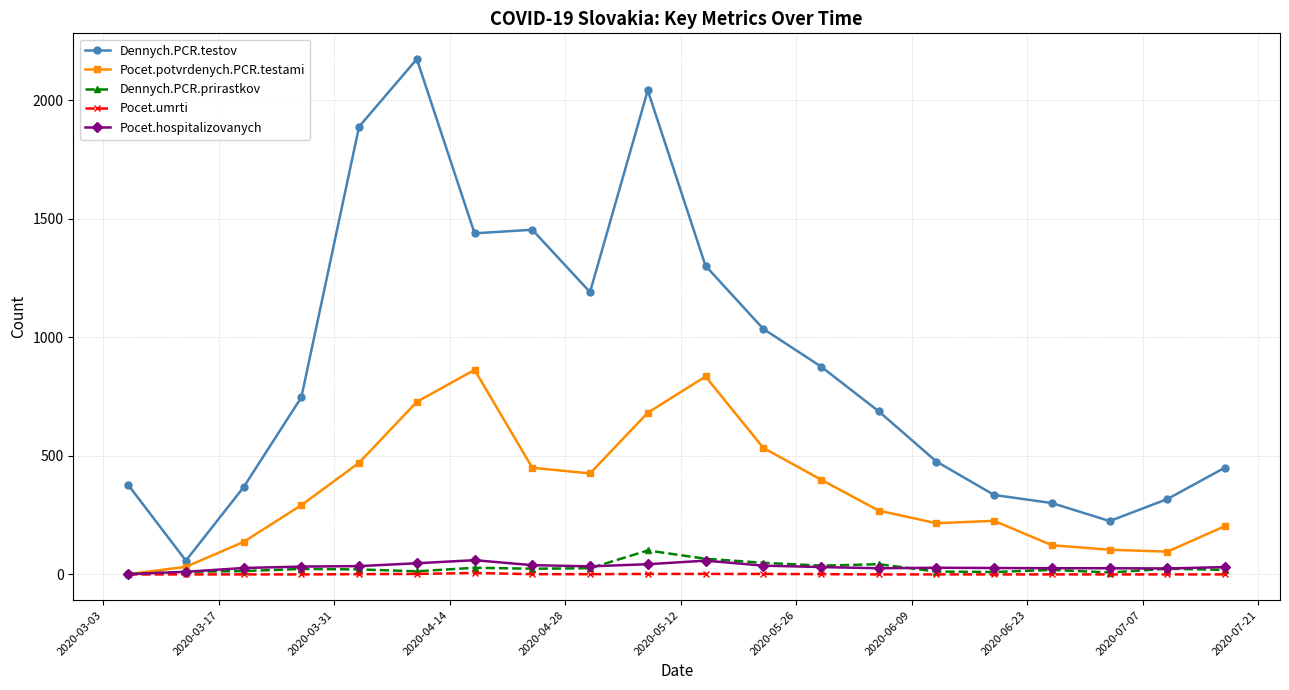

At how many categories does at least one series exceed 1479?

3